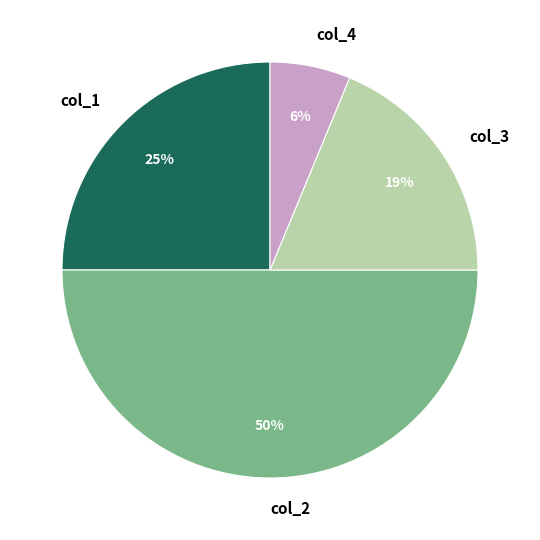

Do col_1 and col_4 together represent more than half of the pie?

No